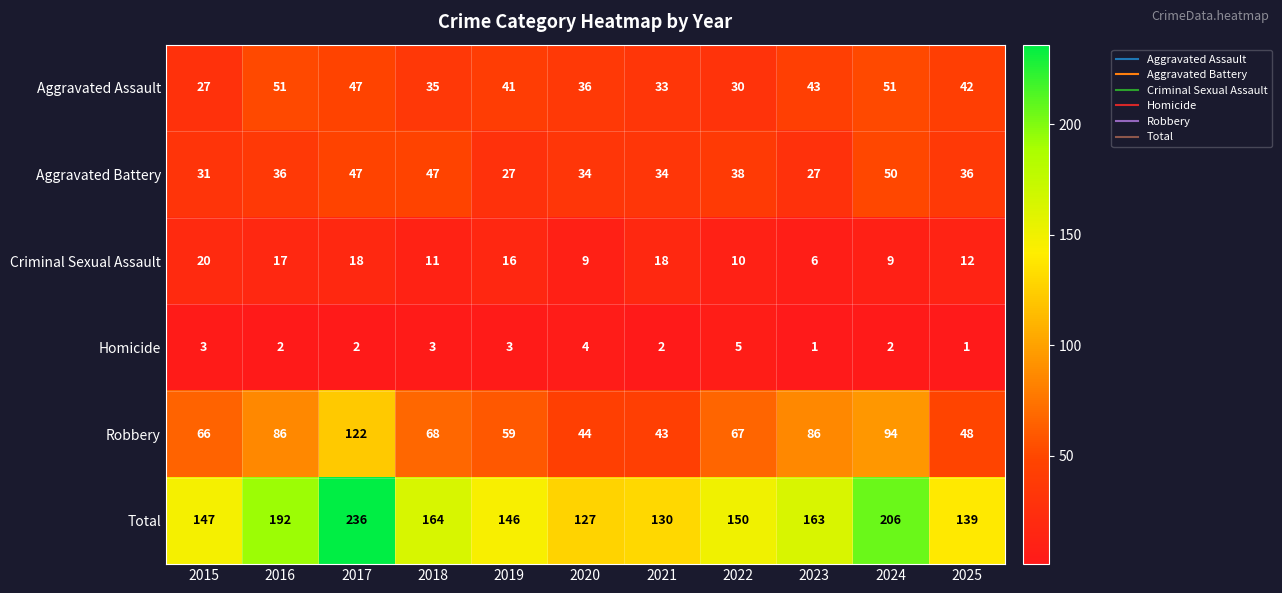

What is the spread (max minus min) of values at 2025?

138